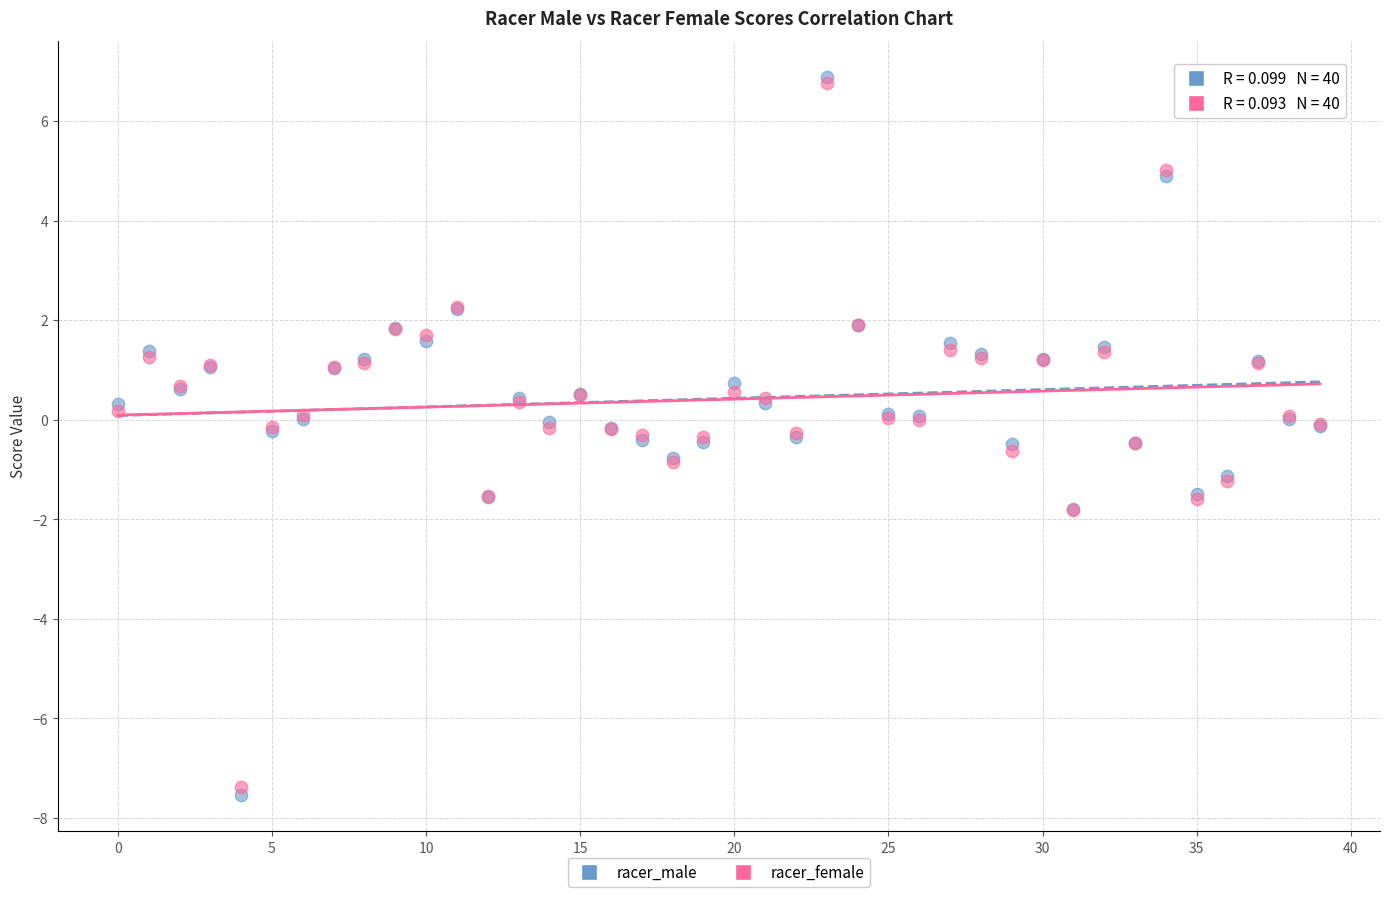

Which series has the widest spread of Y values?

racer_male